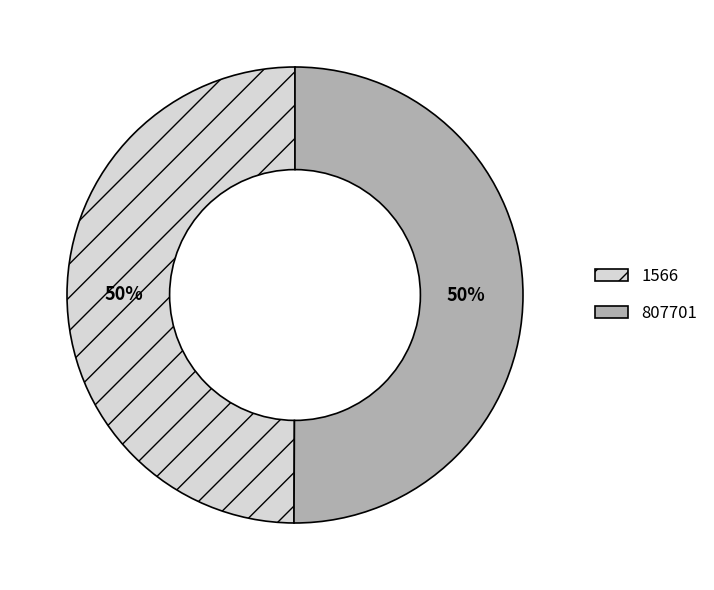

To the nearest percent, what percentage of the pie is 1566?

50%